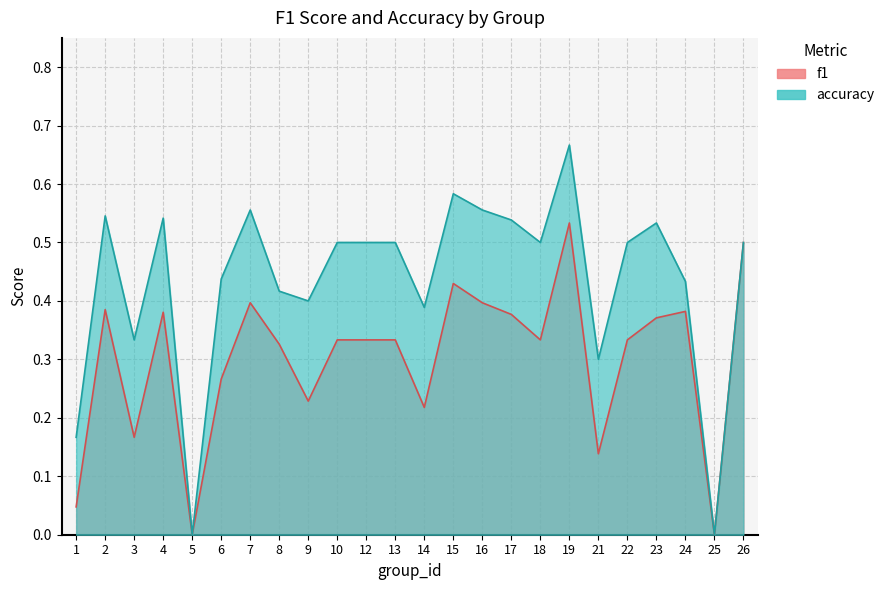

What is the total value across all series at 2?

0.9